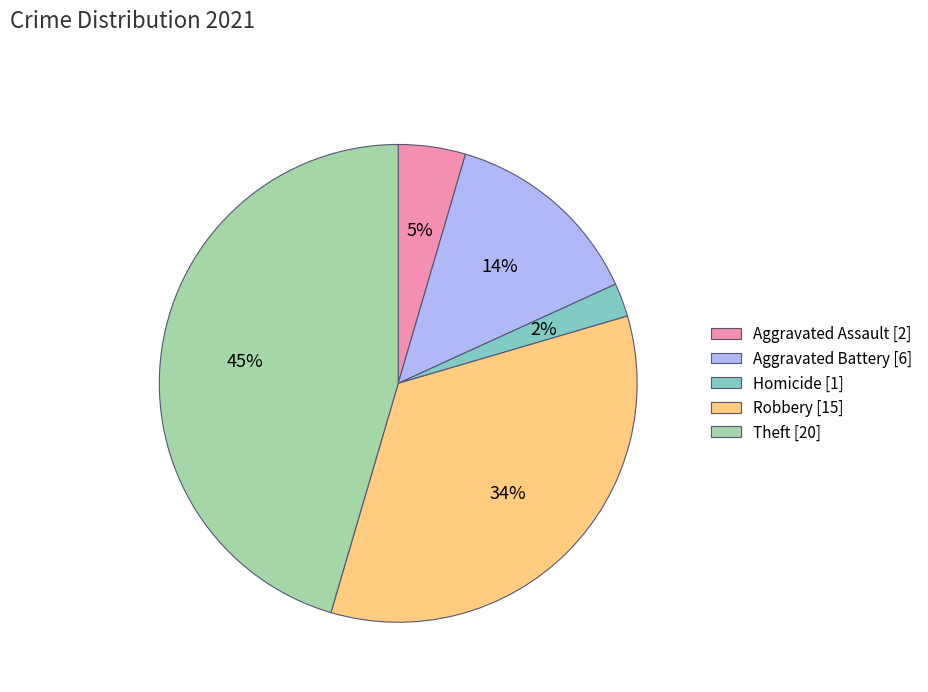

To the nearest percent, what is the difference between the largest and smallest slice percentages?

43%